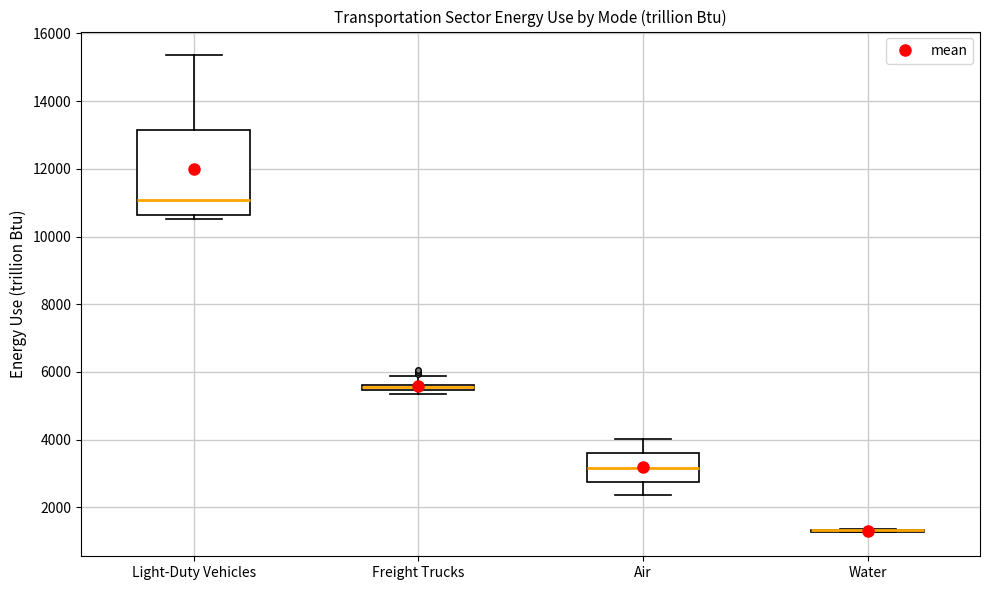

Where does the upper whisker of the box for Light-Duty Vehicles end on the y-axis? The values are not printed on the chart, so give them approximately, as read against the axis.

15400